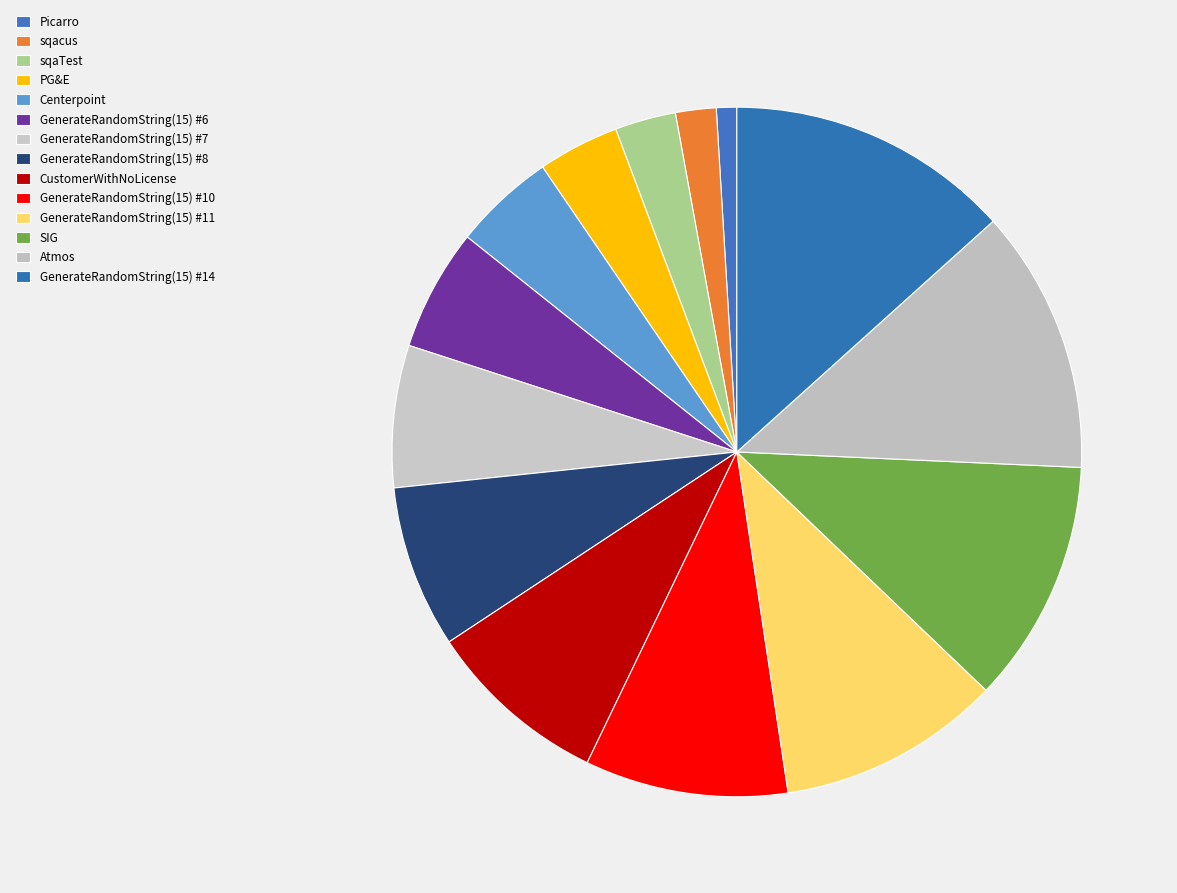

To the nearest percent, what is the difference between the GenerateRandomString(15) #14 and PG&E slice percentages?

10%